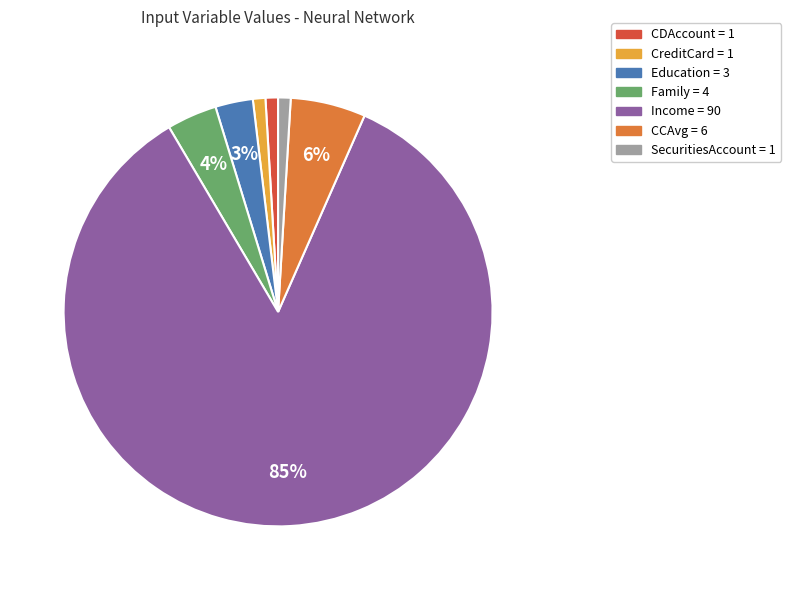

Does any single category account for the majority?

Yes